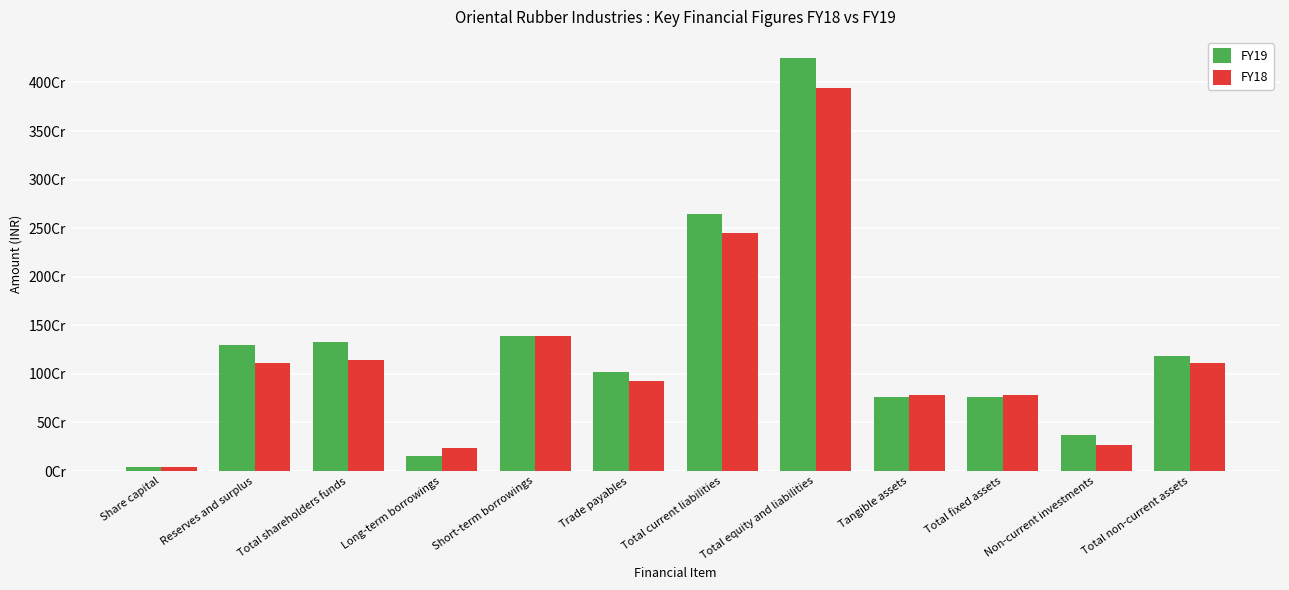

What is the spread (max minus min) of values at Total shareholders funds?

184590000